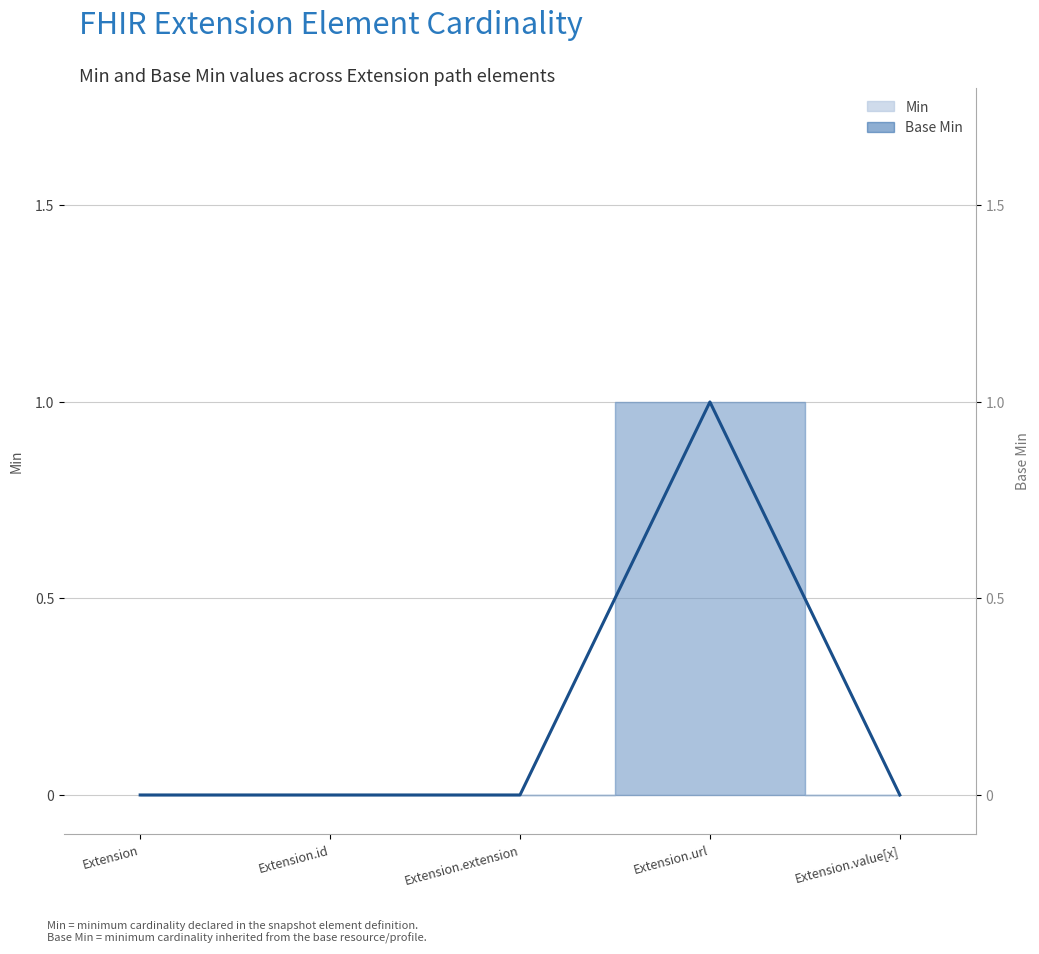

At which label is Min (line) closest to 0?

Extension